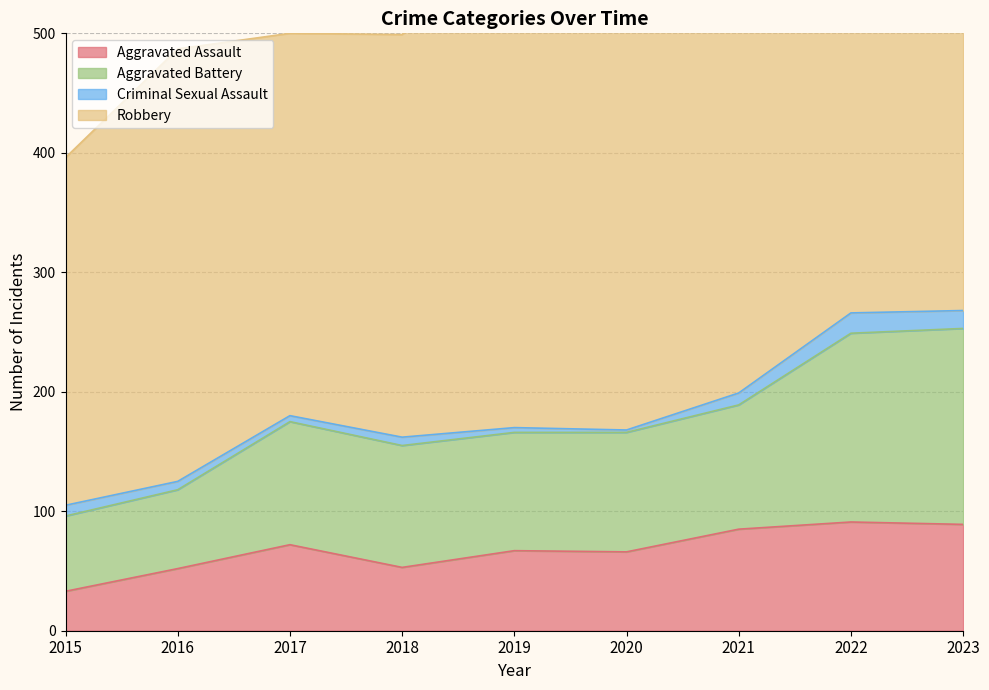

What is the minimum value for Aggravated Assault?

33